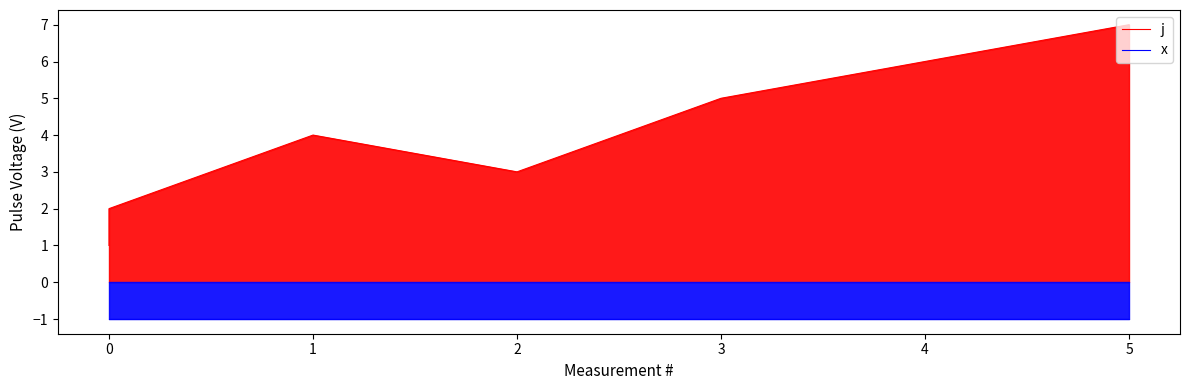

What is the sum of all x values?

-7